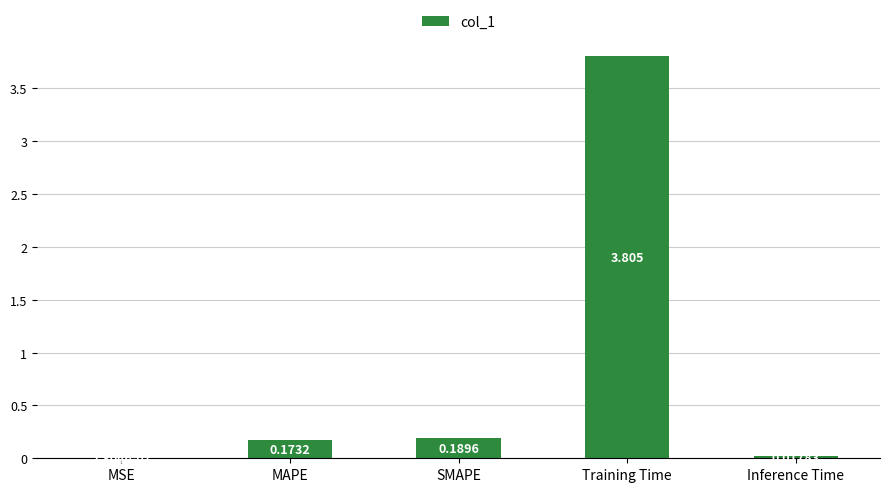

What is the change in value from SMAPE to Inference Time?

-0.2